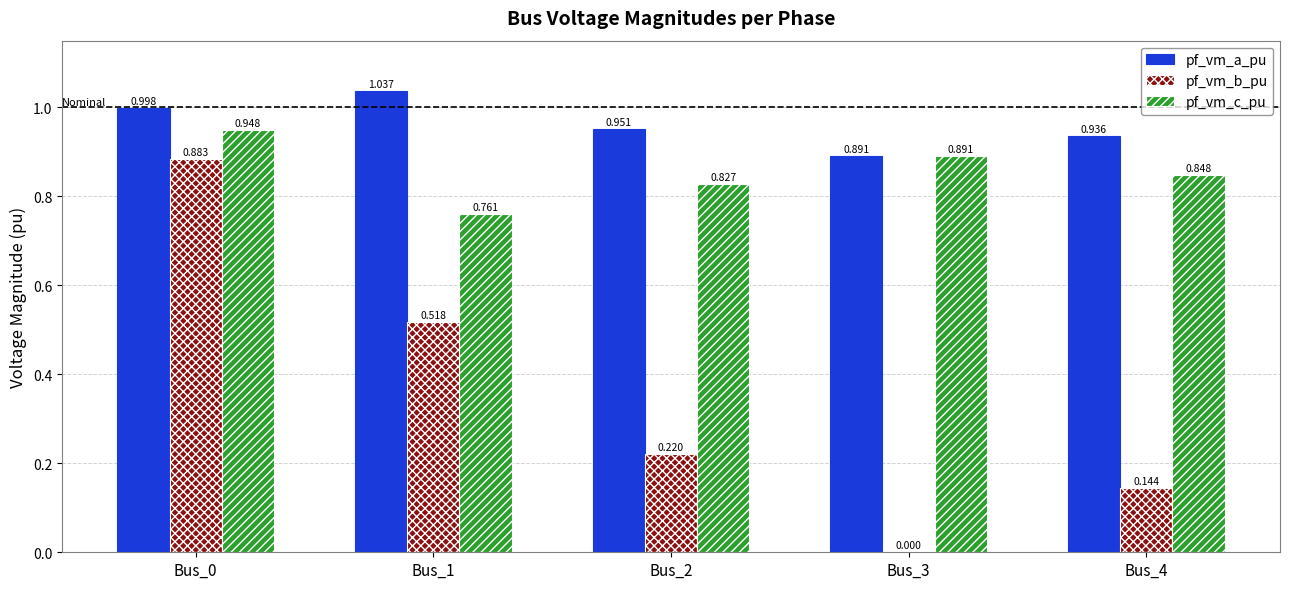

Is the value of pf_vm_c_pu at Bus_3 greater than the value of pf_vm_a_pu at Bus_1?

No